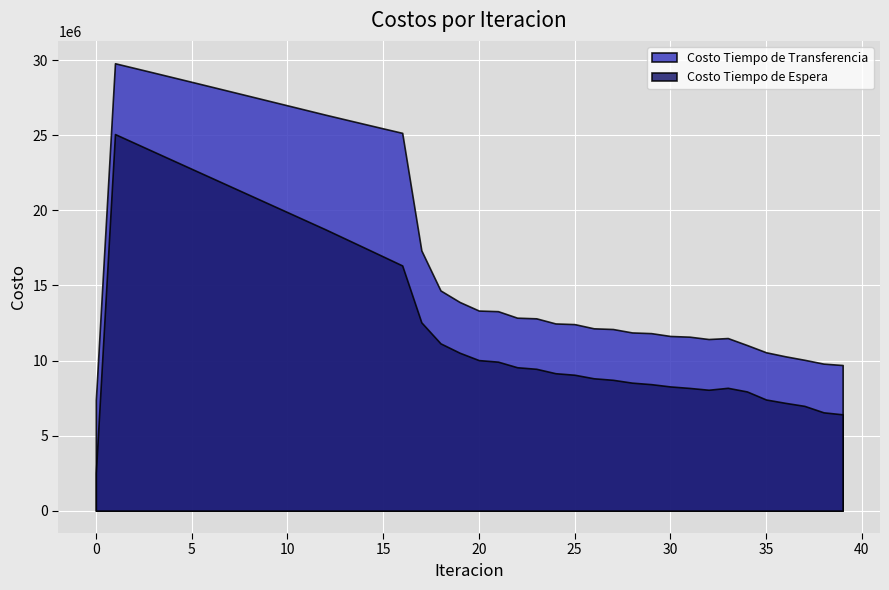

What is the difference between the highest and lowest values at 16?

8831401.2